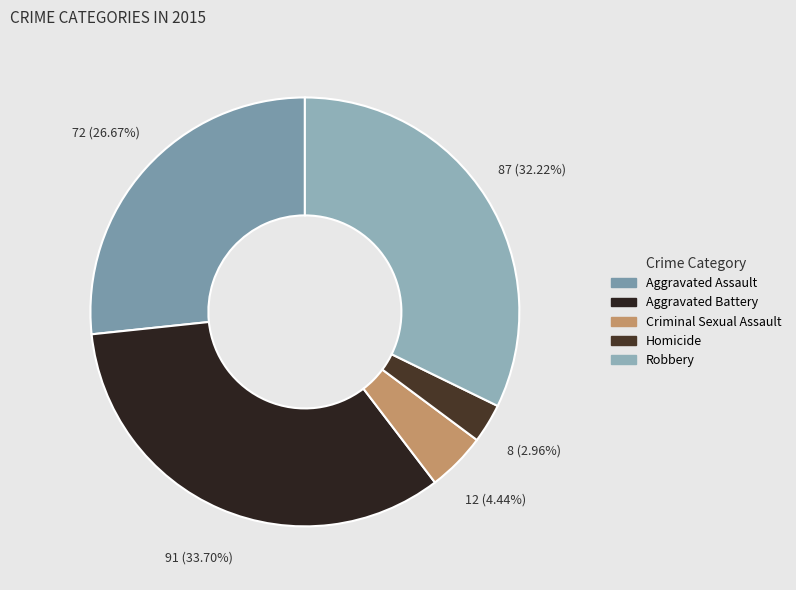

The Homicide slice represents 18% of the pie. True or false?

False